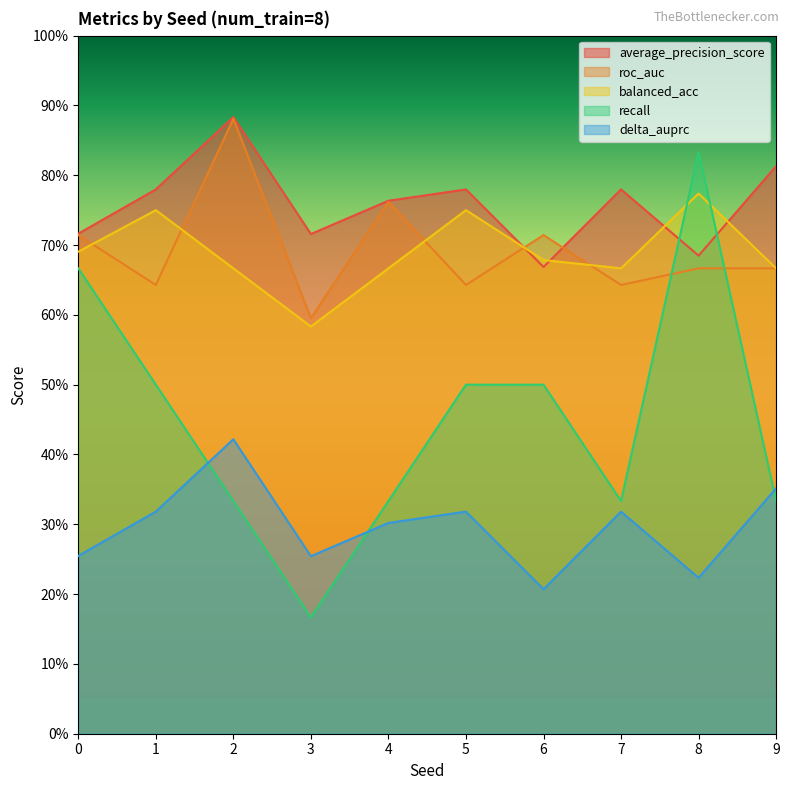

Rank the categories by average_precision_score value from highest to lowest.

2, 9, 1, 5, 7, 4, 0, 3, 8, 6